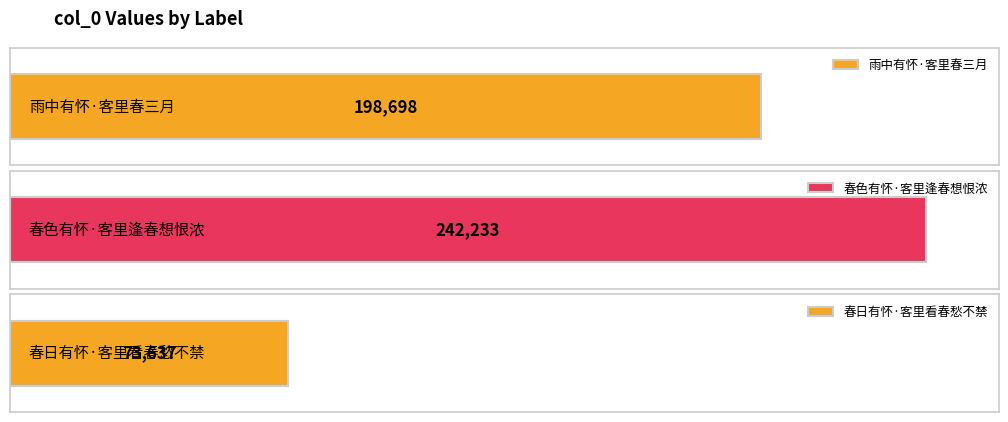

Reading left to right, what are all the values shown in this chart?

198698	242233	73637